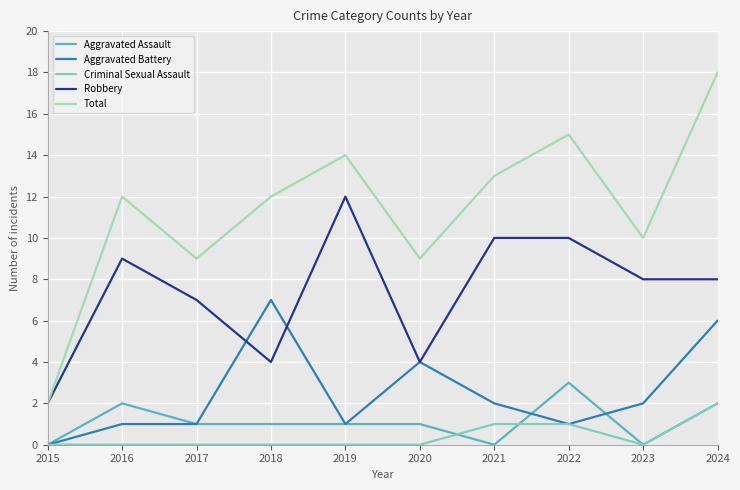

True or false: Total has a value of 21 at 2021.

False